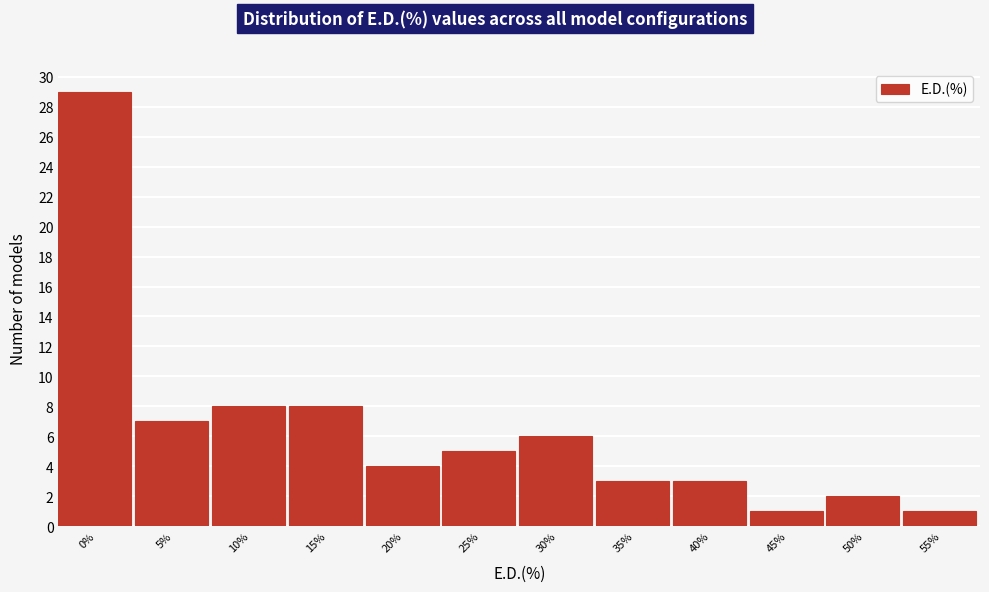

Reading left to right, list all the values displayed in this chart.

0%=29	5%=7	10%=8	15%=8	20%=4	25%=5	30%=6	35%=3	40%=3	45%=1	50%=2	55%=1